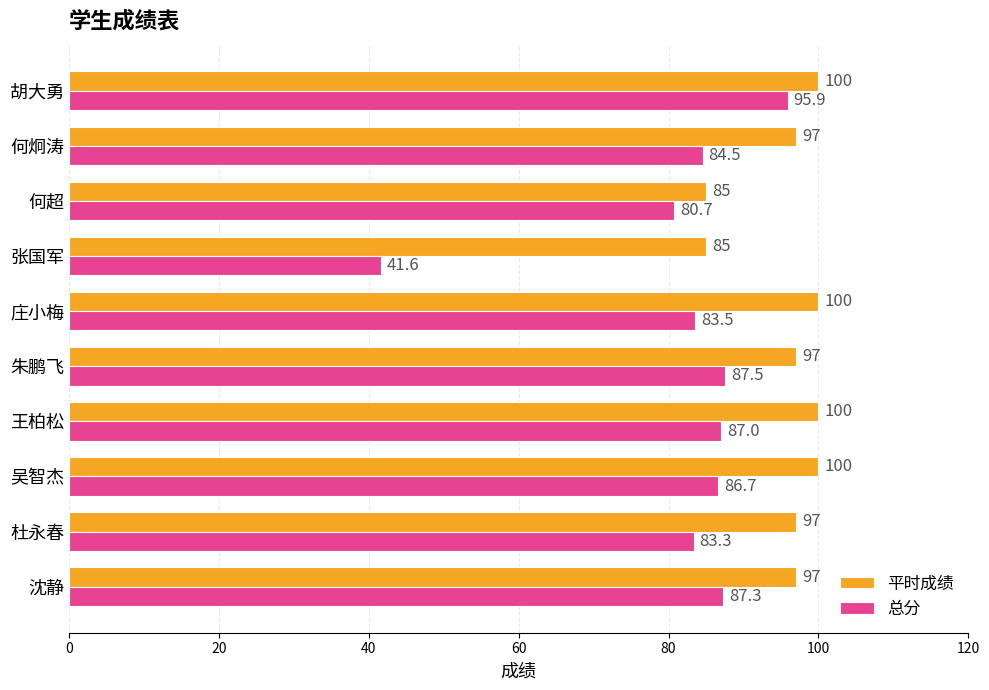

What is the difference between the maximum and minimum values in the 平时成绩 series?

15.0